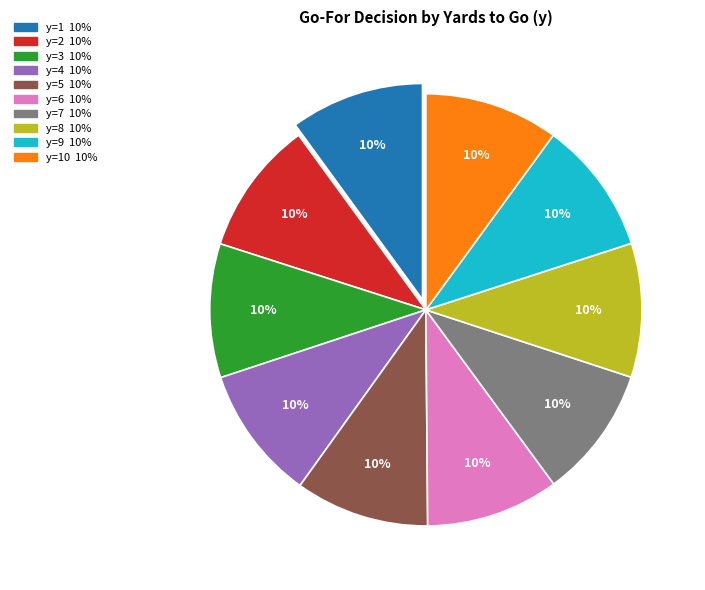

Is there any slice that represents more than half of the pie?

No